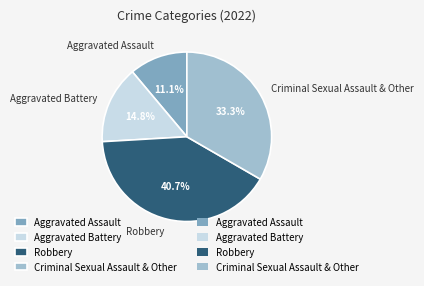

To the nearest percent, what is the difference between the Aggravated Assault and Robbery slice percentages?

30%